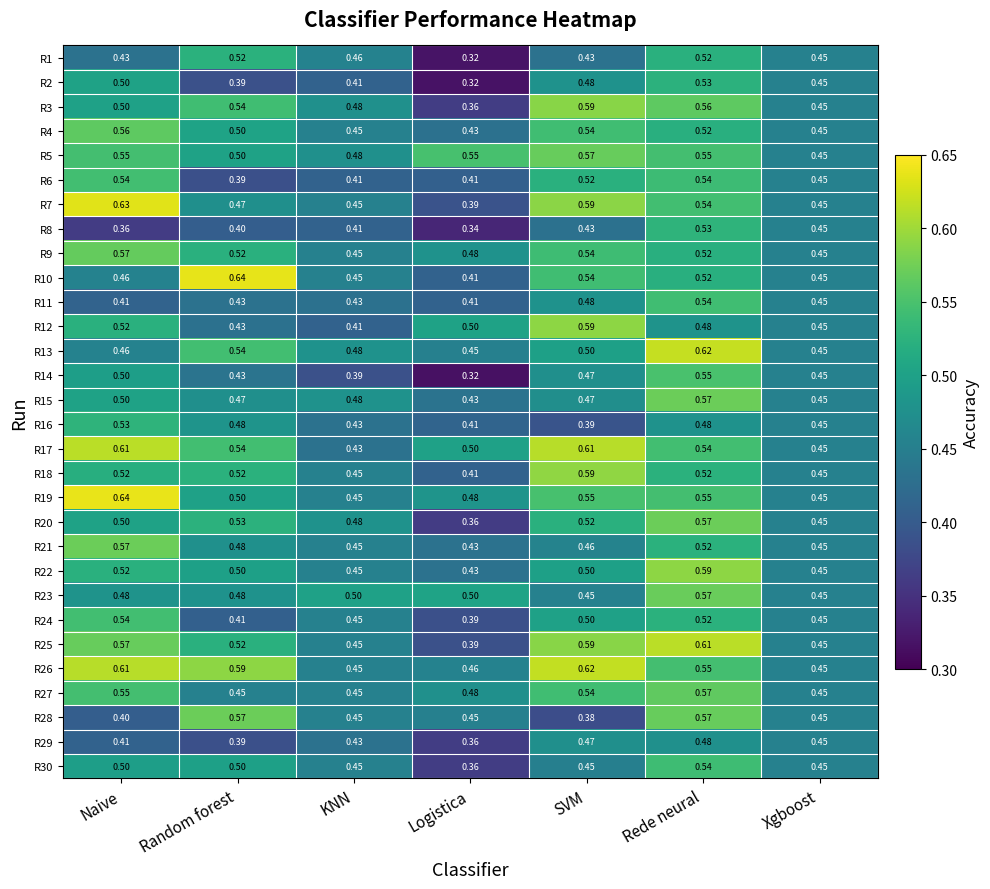

At which category is the sum across all series the highest?

Rede neural